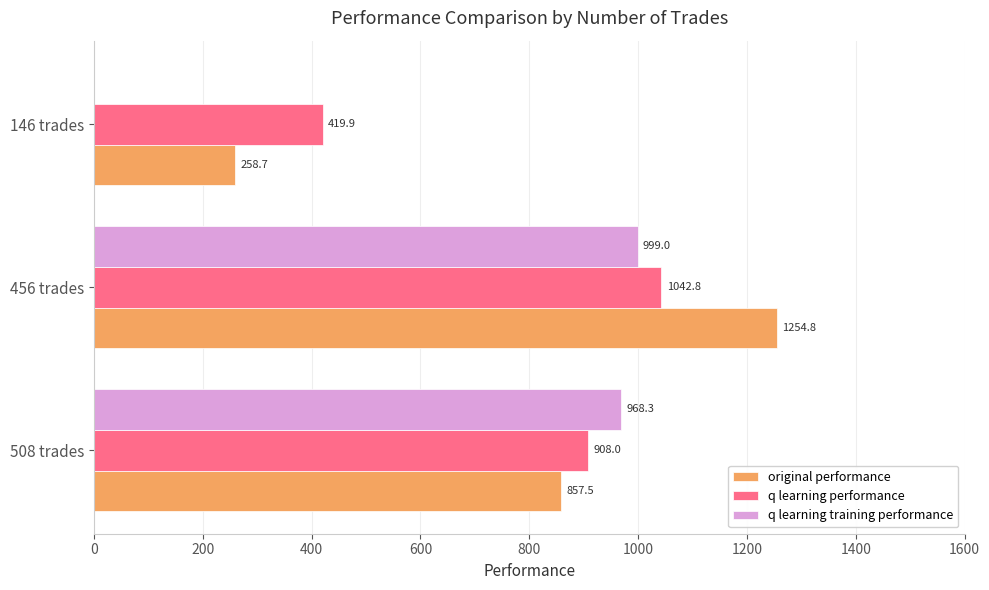

True or false: q learning performance has a value of 419.9 at 146 trades.

True